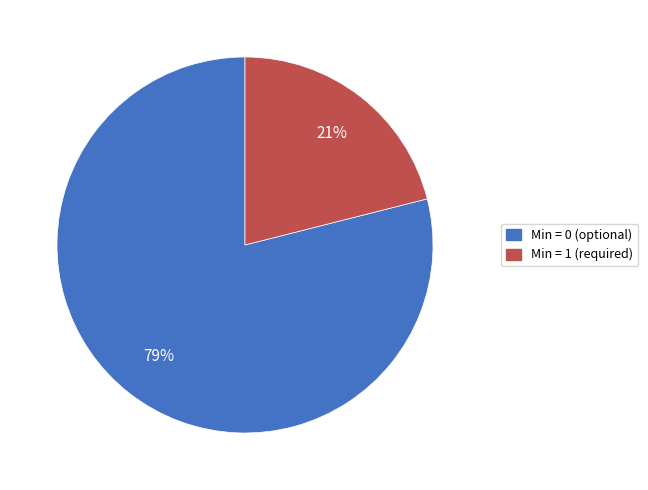

To the nearest percent, what is the average slice percentage?

50%